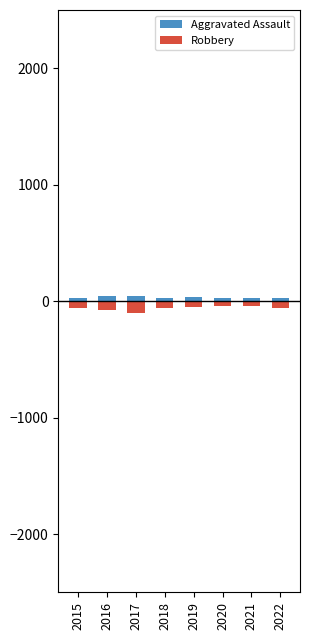

At which label is Robbery closest to -71?

2016